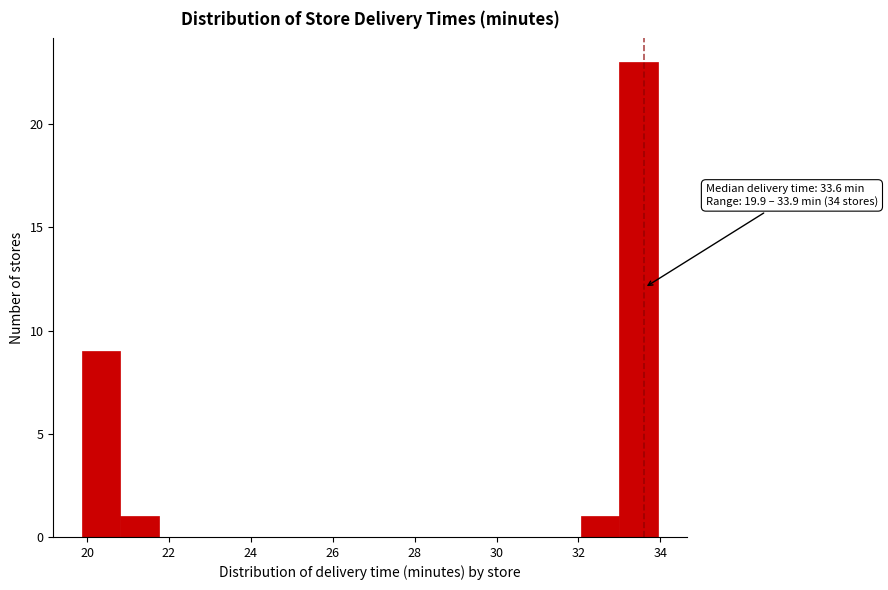

Which range on the x-axis has the tallest bar?

33.0 to 34.0